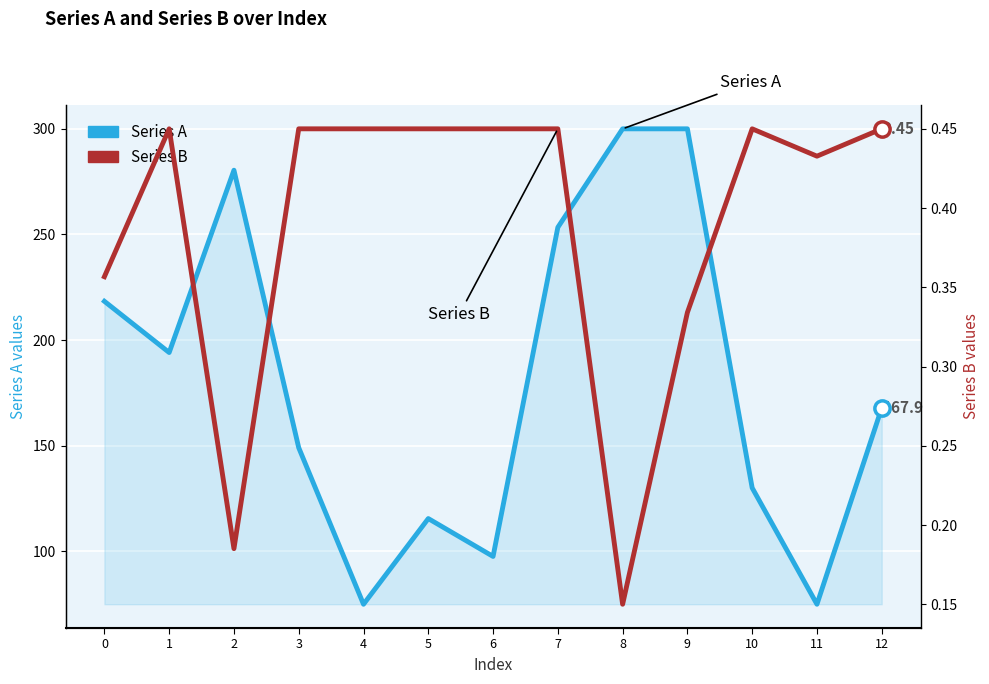

True or false: Series A and Series B intersect in this chart.

False